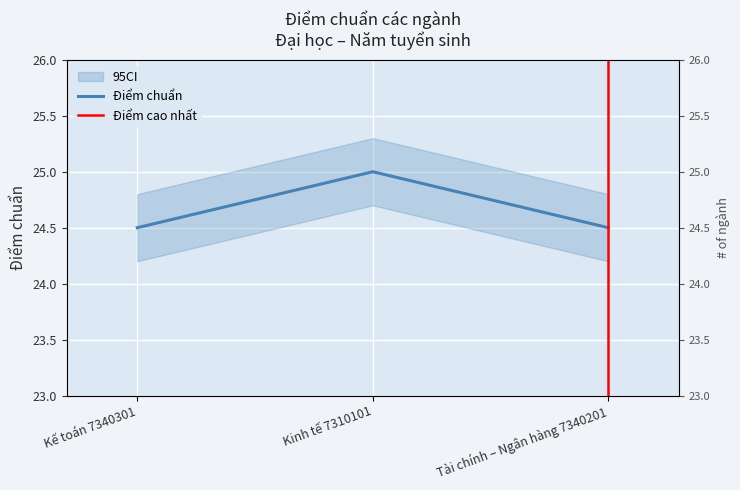

Which label corresponds to the smallest value in the chart?

Kế toán 7340301